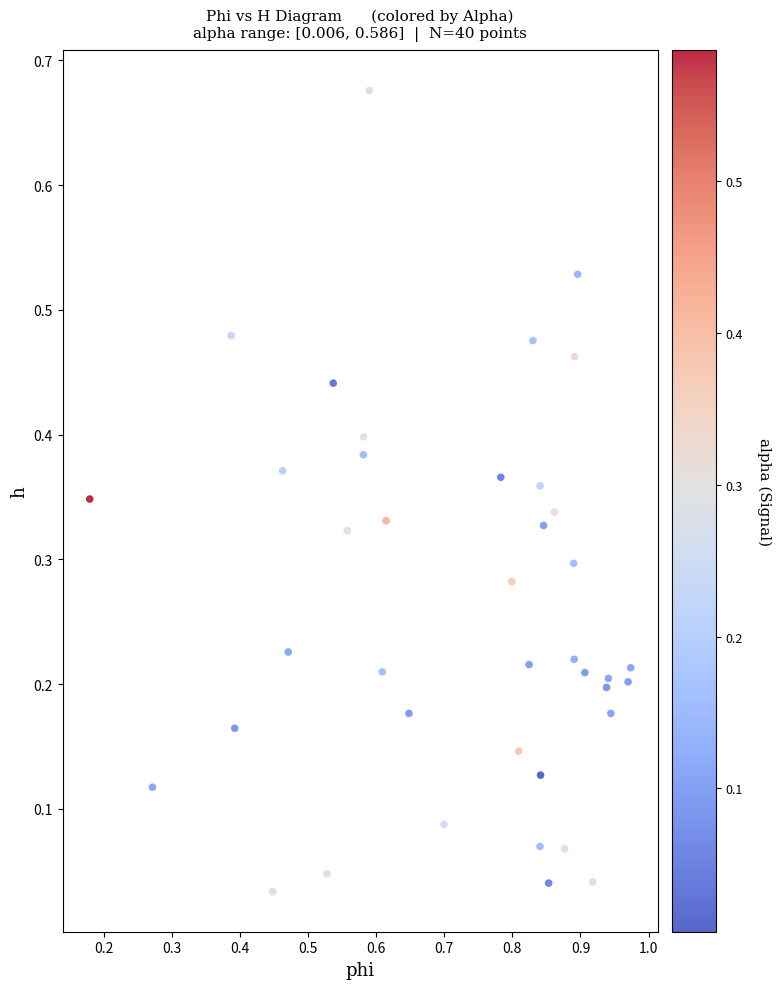

What is the range of Y values (max minus min)?

0.6